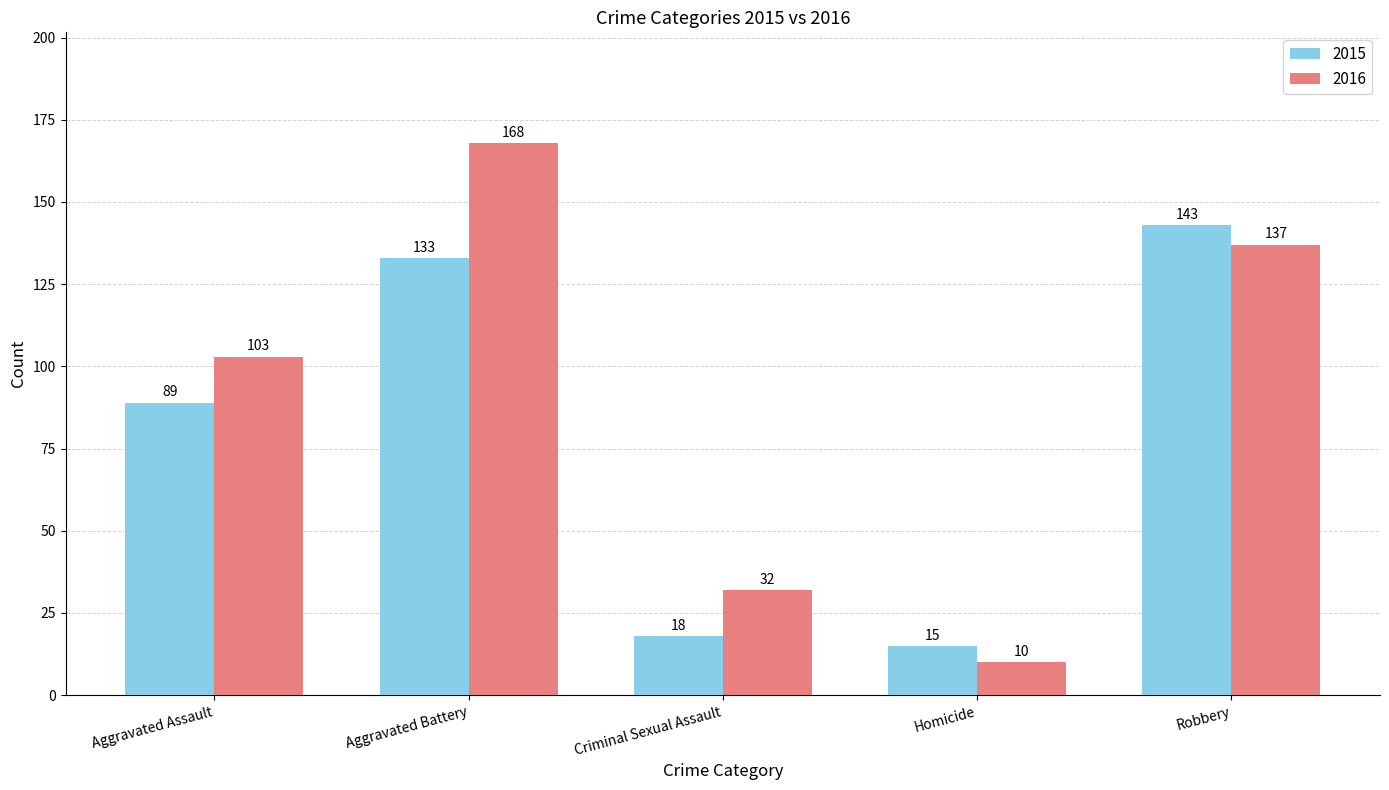

What is the difference between the highest and lowest values at Homicide?

5